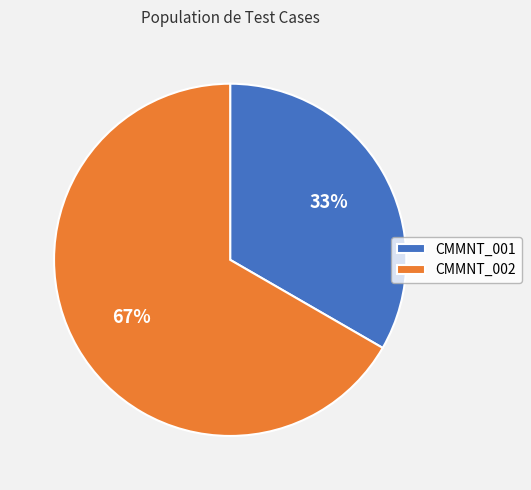

Is it true that CMMNT_001 is 33% of the pie?

True